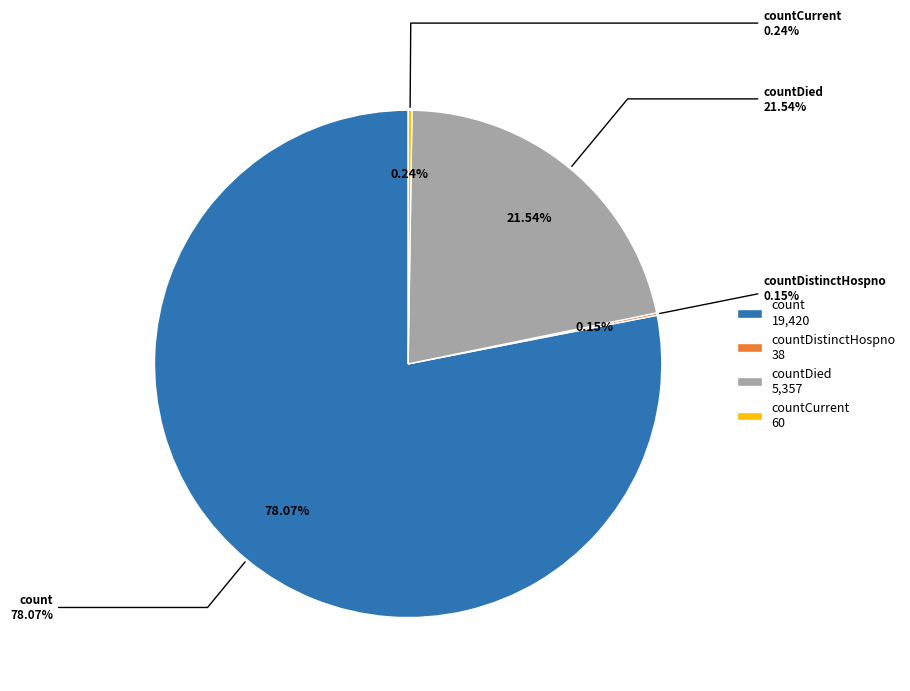

What percentage do countCurrent and countDistinctHospno together represent?

0.4%